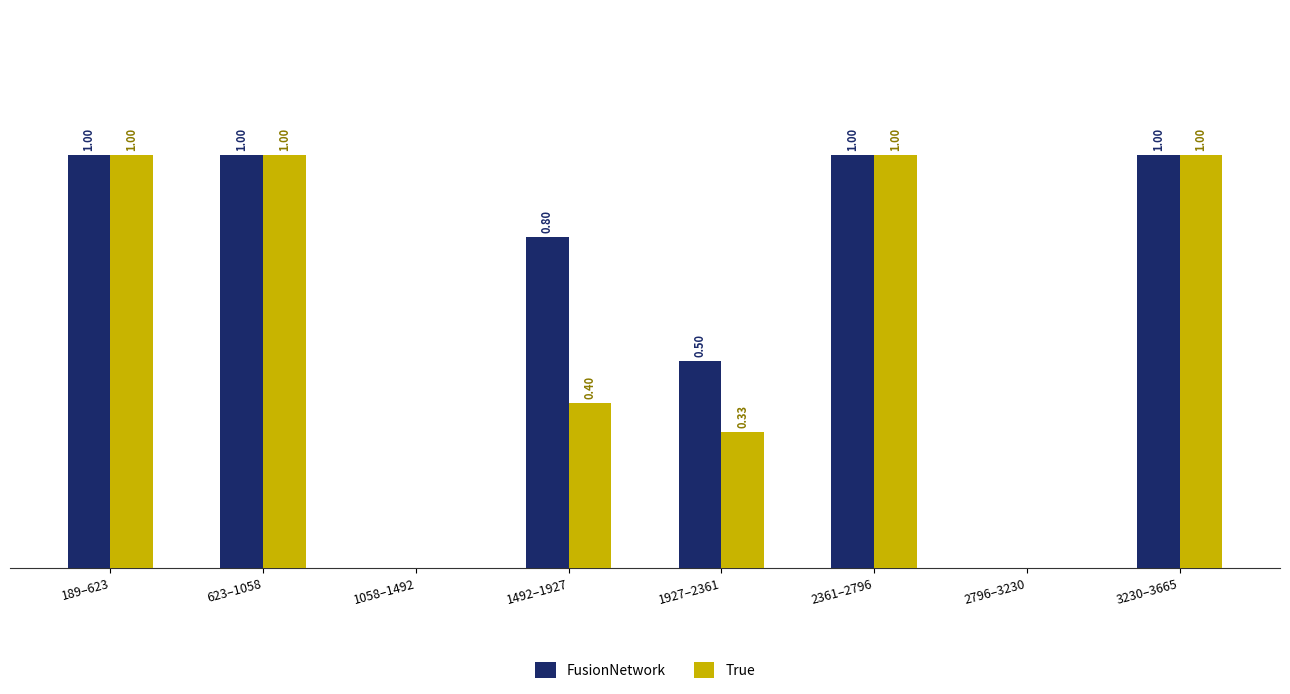

Which series has the largest total across all categories?

FusionNetwork